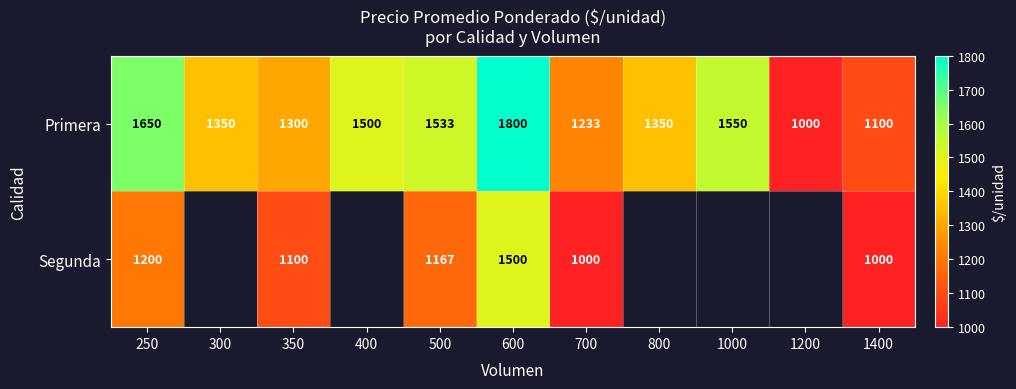

At 500, list the series in order from smallest to largest.

Segunda, Primera